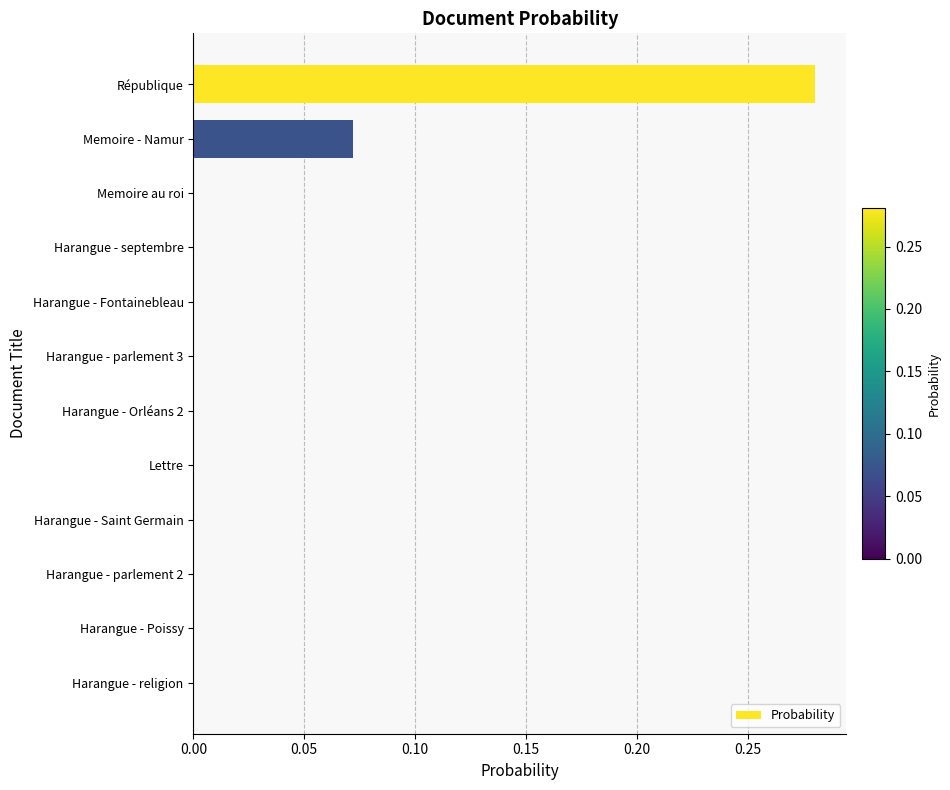

What is the sum of all values?

0.4